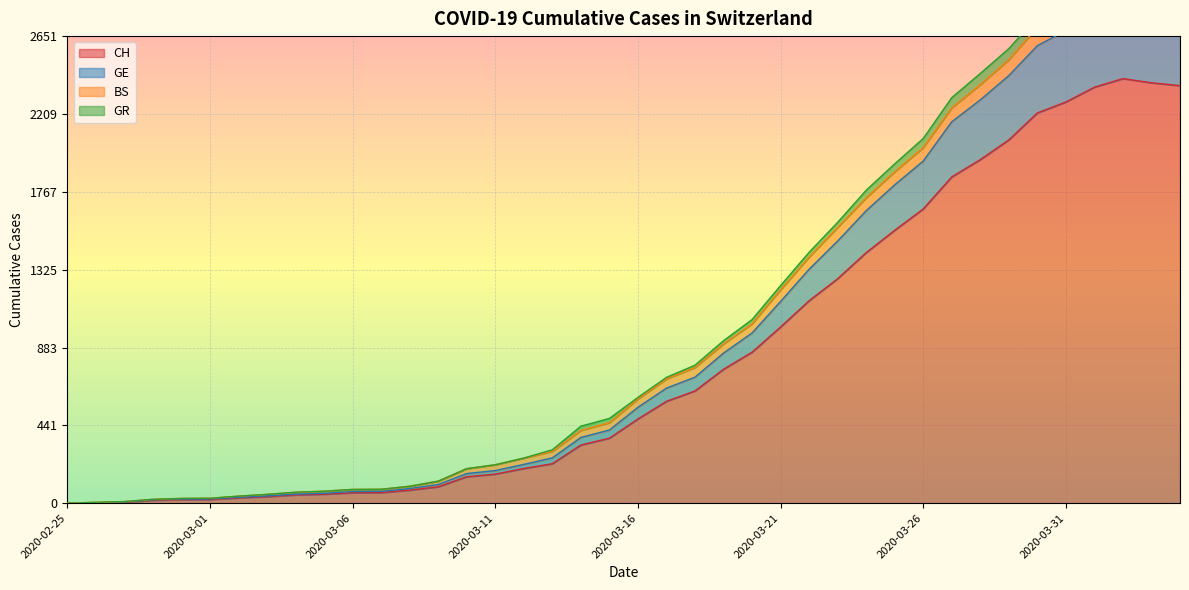

The value of CH at 2020-03-12 is 197. True or false?

True